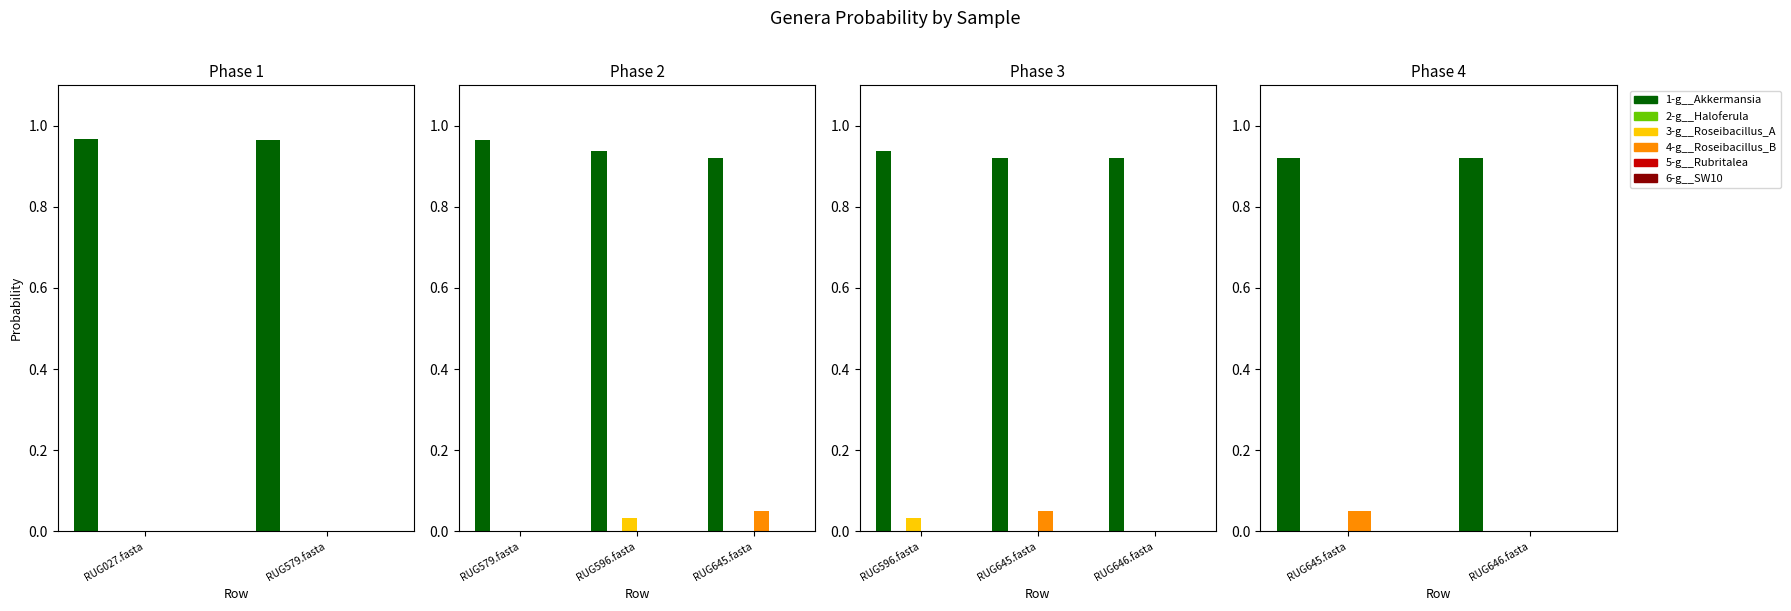

Rank the categories by 3-g__Roseibacillus_A value from highest to lowest.

RUG646.fasta, RUG645.fasta